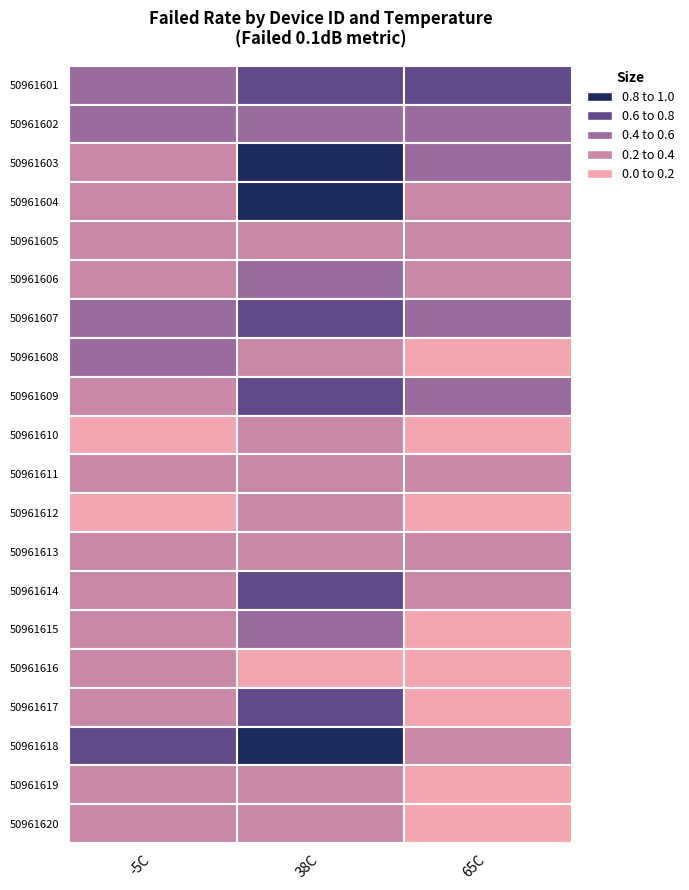

Reading right to left, what are all the values shown in this chart?

50961601: 0.6	0.8	0.6
50961602: 0.5	0.6	0.6
50961603: 0.4	0.9	0.2
50961604: 0.3	1.0	0.2
50961605: 0.2	0.2	0.4
50961606: 0.2	0.5	0.2
50961607: 0.6	0.8	0.5
50961608: 0.2	0.3	0.4
50961609: 0.5	0.6	0.4
50961610: 0.2	0.3	0.1
50961611: 0.3	0.3	0.3
50961612: 0.2	0.3	0.1
50961613: 0.3	0.3	0.4
50961614: 0.3	0.8	0.4
50961615: 0.2	0.6	0.4
50961616: 0.1	0.1	0.3
50961617: 0.2	0.7	0.2
50961618: 0.2	0.9	0.6
50961619: 0.2	0.3	0.4
50961620: 0.1	0.2	0.3